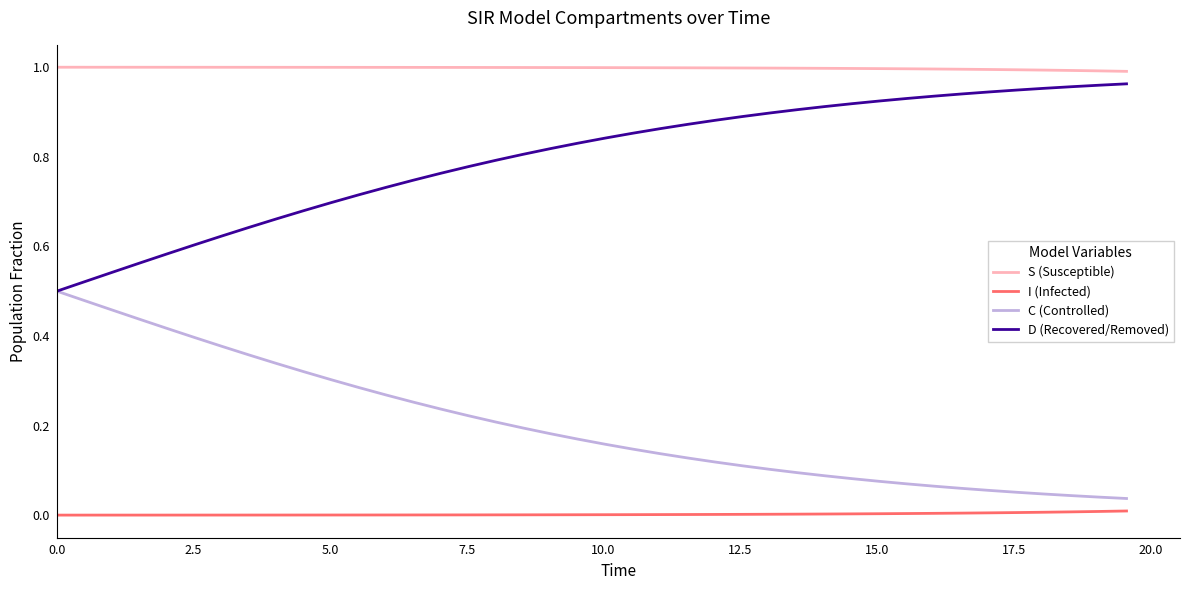

True or false: C (Controlled) and S (Susceptible) cross at least once.

False